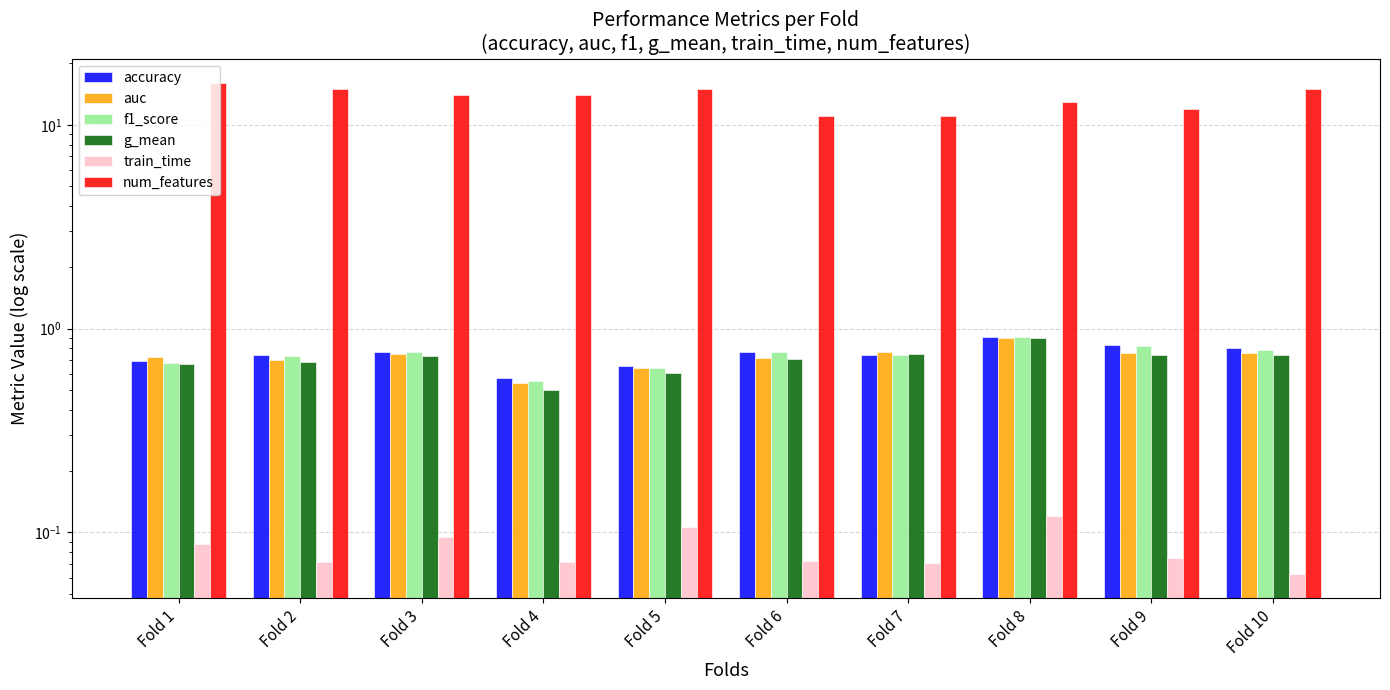

What is the total value across all series at Fold 9?

15.2